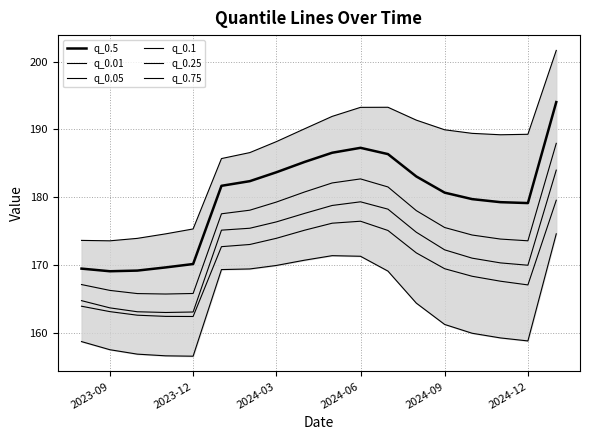

How many data points does each series have?

18